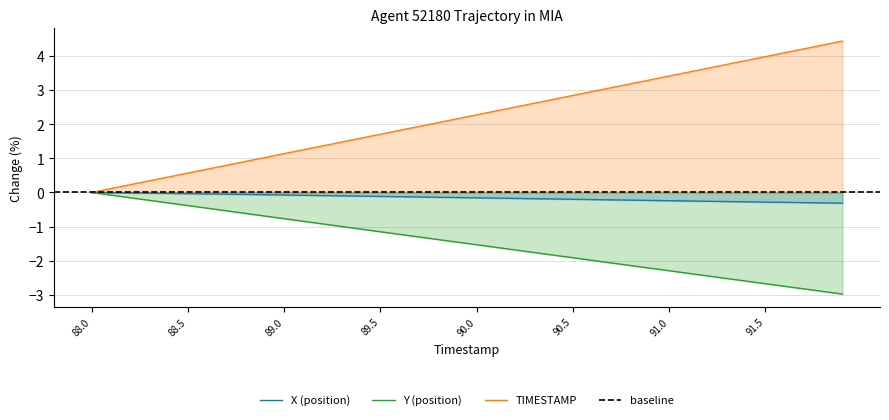

True or false: TIMESTAMP and Y intersect in this chart.

False